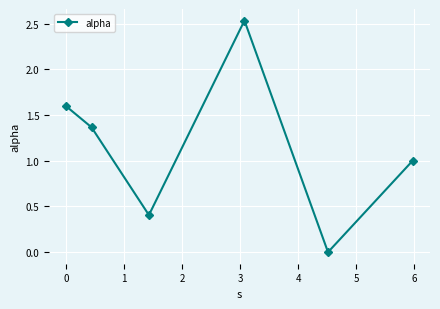

How many interior local valleys (lower than both neighbors) does the data have?

2